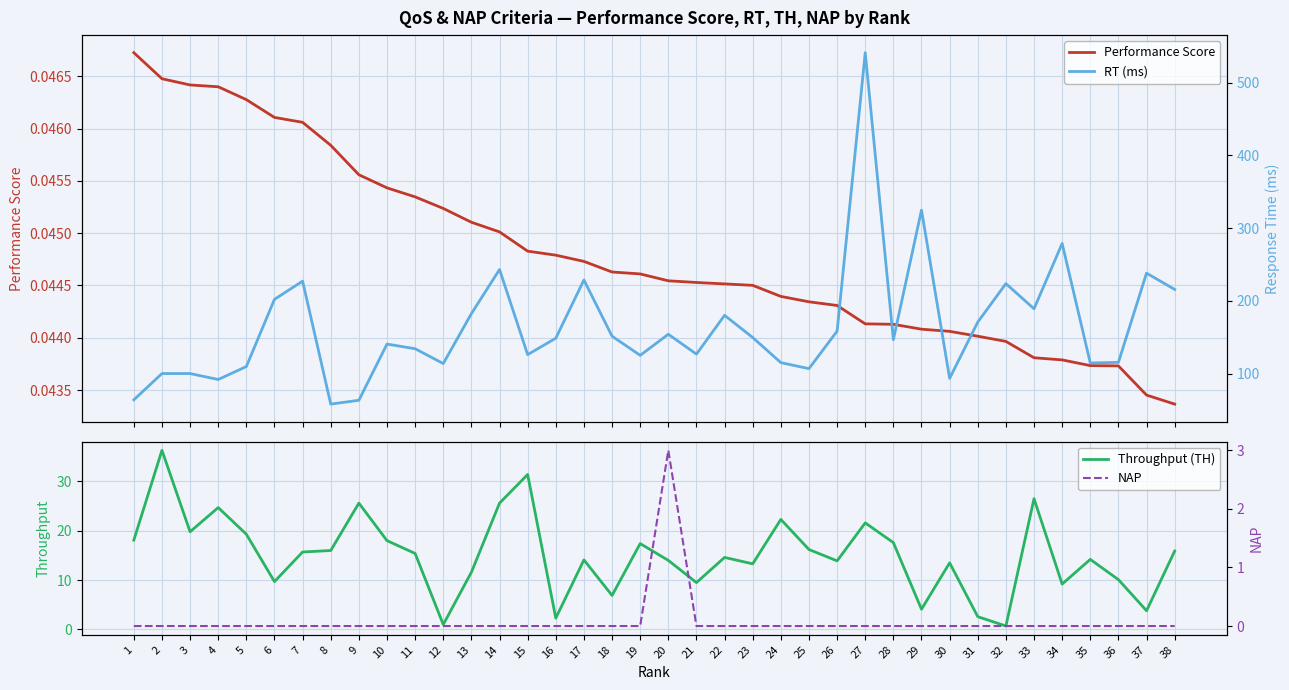

What is the difference between the RT (ms) values at 9 and 4?

28.5